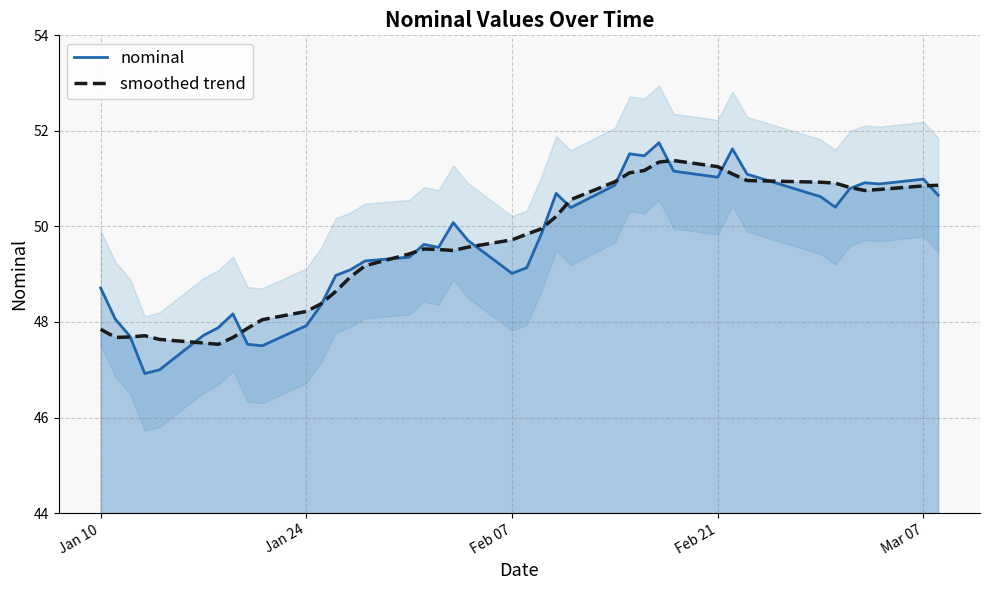

What is the value of the nominal point at the 4th from the left?

46.9